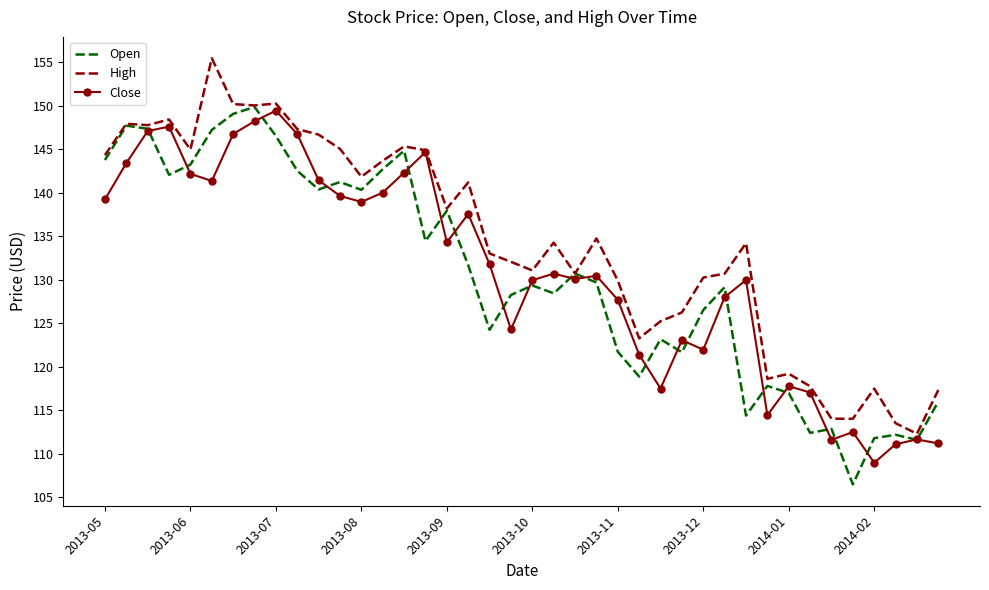

How many interior local peaks does the Open series have?

12